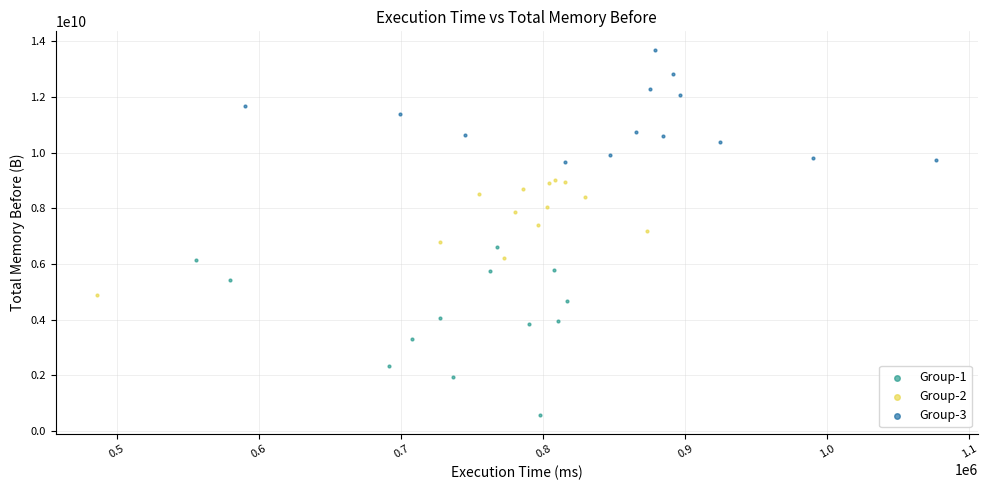

Which series has the widest spread of Y values?

Group-1